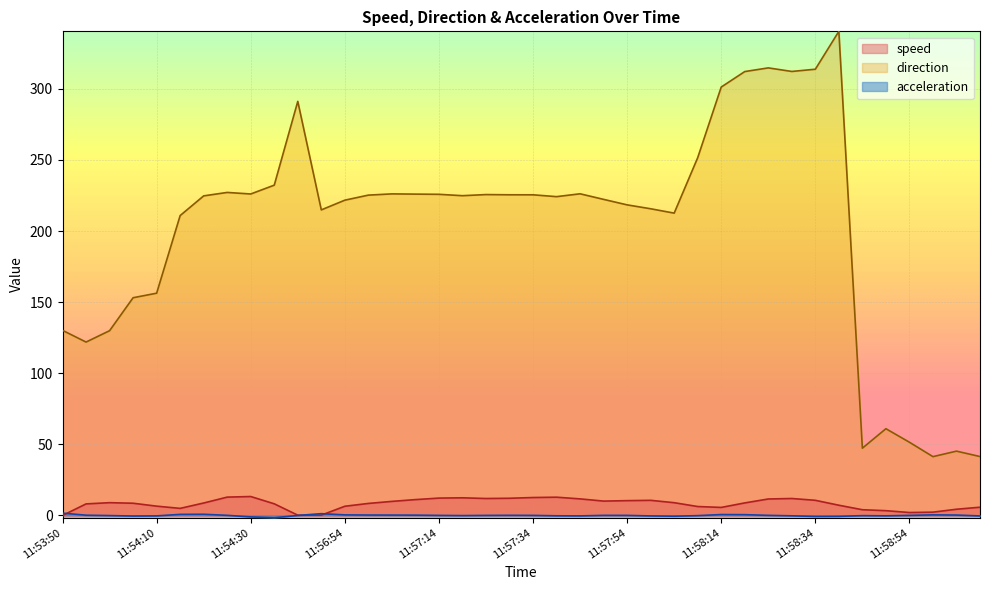

Rank the series by their maximum value, from lowest to highest.

acceleration, speed, direction